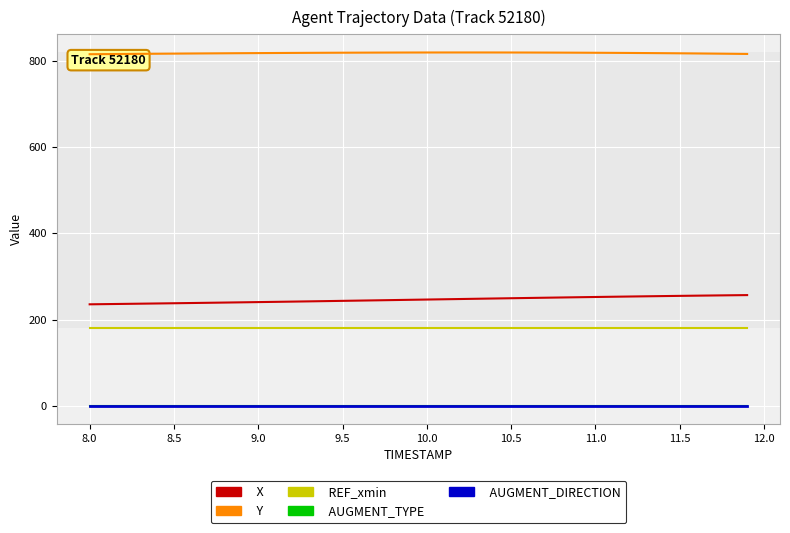

What is the difference between the highest and lowest values at 11.0?

816.5